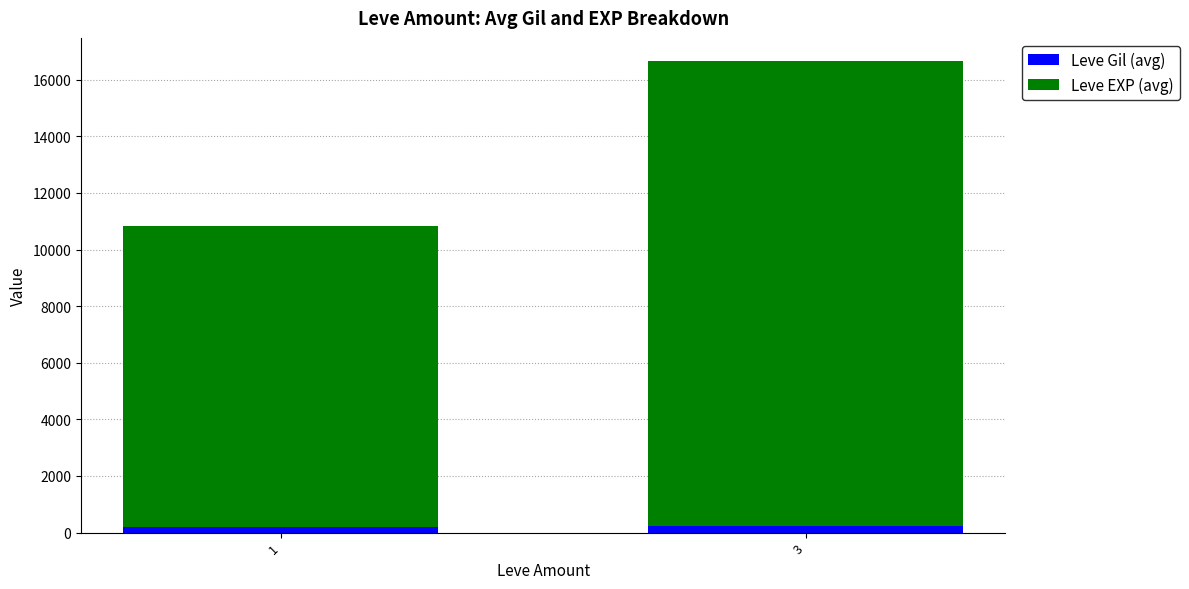

At which category is the sum across all series the highest?

3